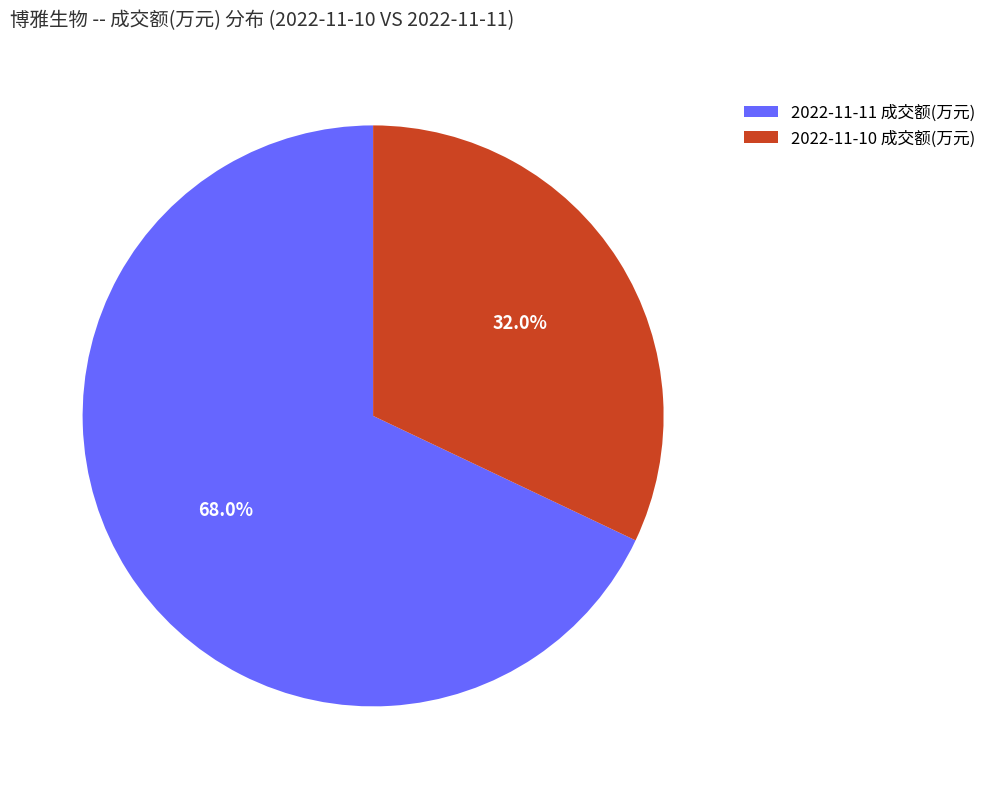

What is the ratio of the value at 2022-11-11 成交额(万元) to the value at 2022-11-10 成交额(万元)?

2.1